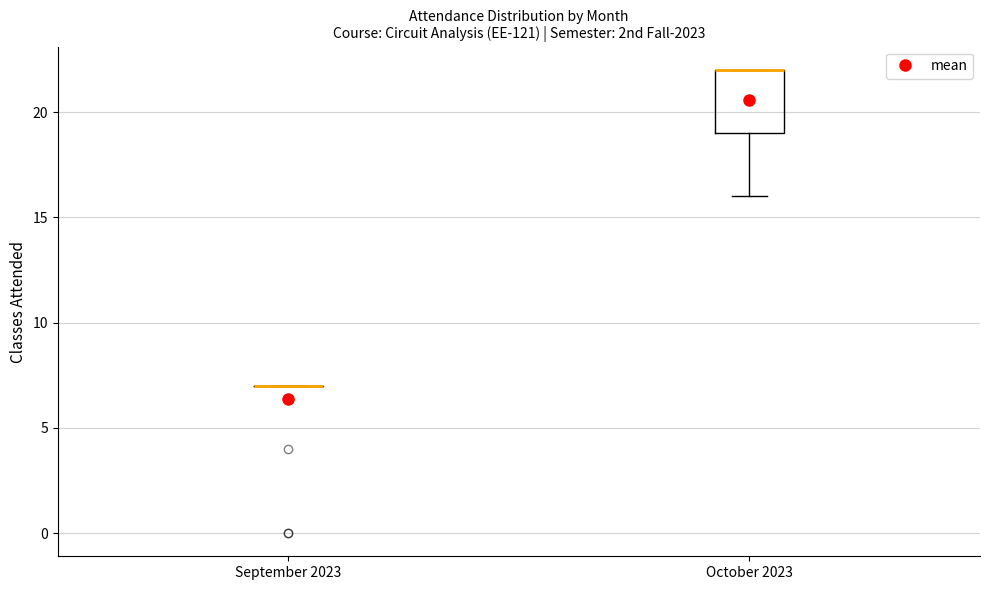

Reading left to right, read every box against the y-axis: the position of its median line, the range the box covers, and the ends of its whiskers. The values are not printed on the chart, so give them approximately, as read against the axis.

September 2023: box collapsed to a line at 7, whiskers 7 to 7
October 2023: median 22 (drawn on the box's upper edge), box 19 to 22, whiskers 16 to 22